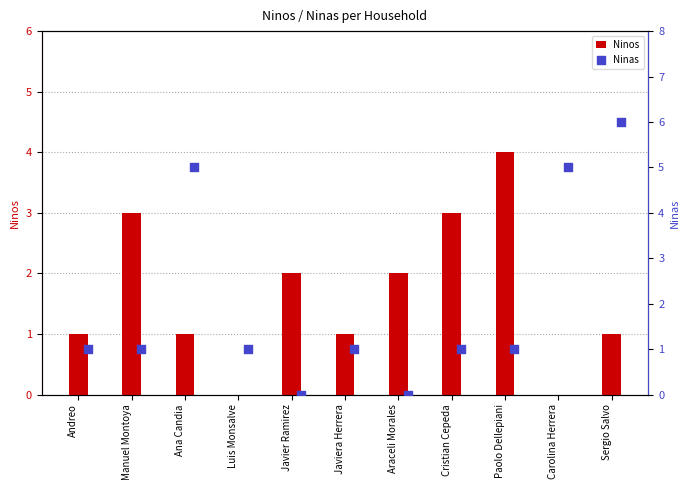

What are all the series names shown in the legend?

Ninos, Ninas